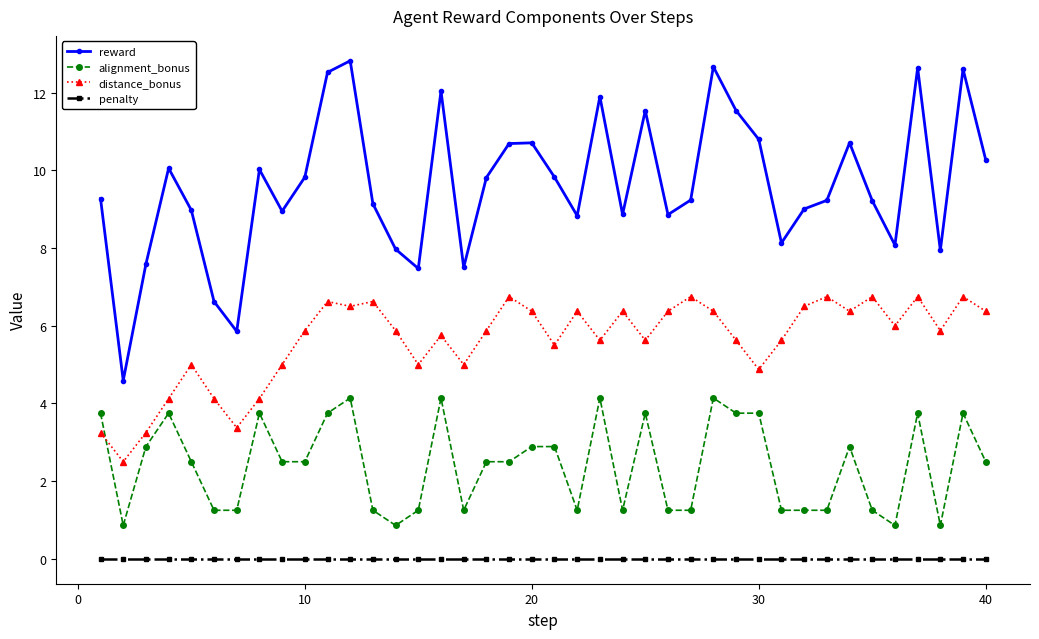

Does the chart display data point markers on the line(s)?

Yes